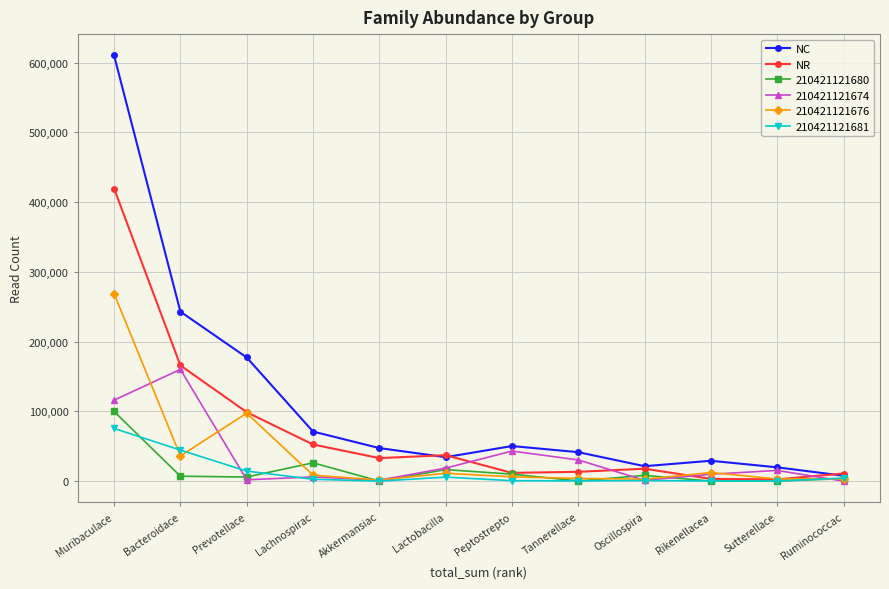

Is the value of NC at Lactobacilla greater than the value of NR at Muribaculace?

No